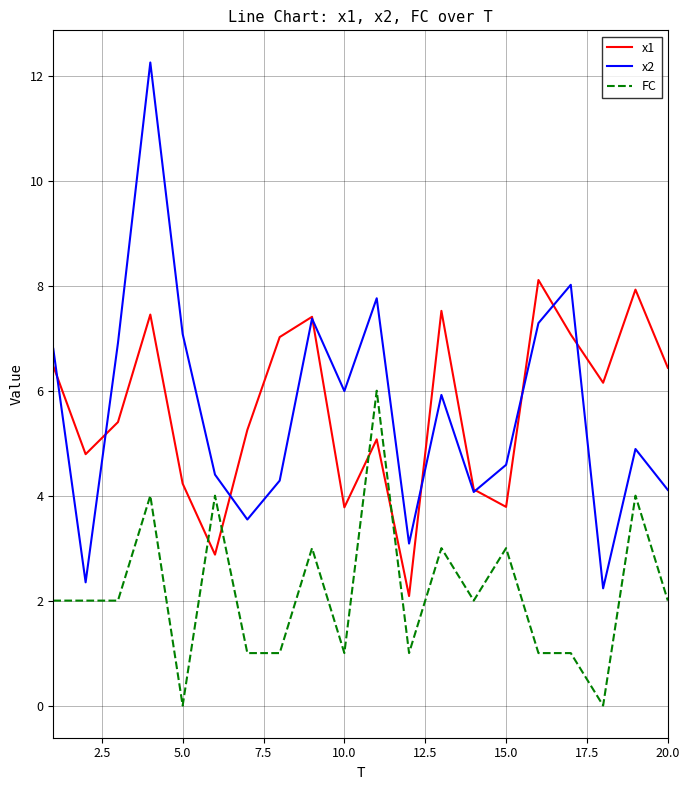

Which series has the widest spread of values?

x2